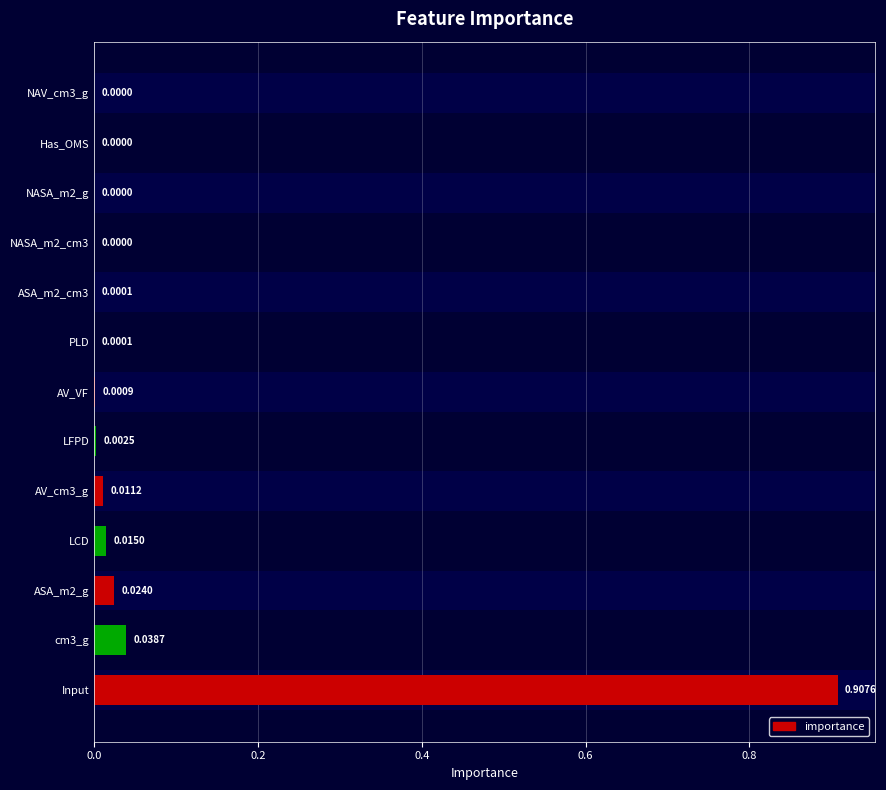

Which category has the highest value across all series?

Input